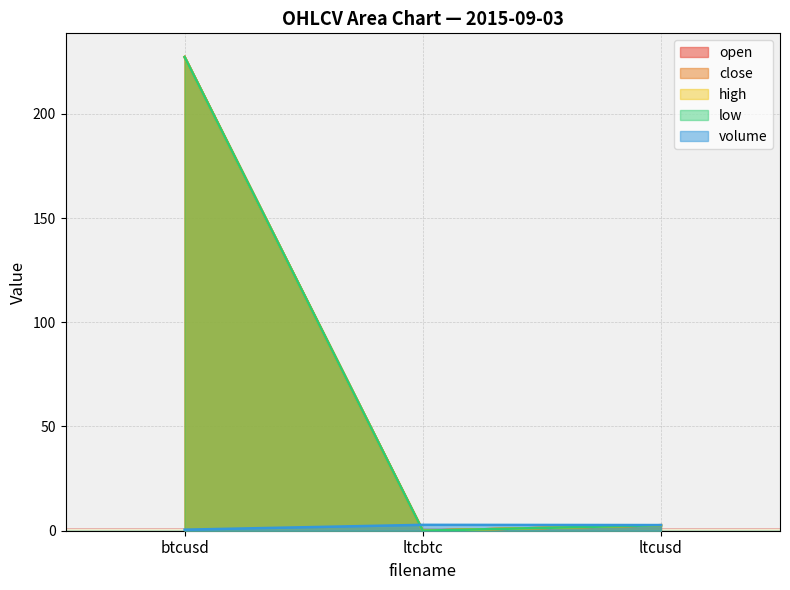

Reading left to right, list all the values displayed in this chart.

open: btcusd=227.2	ltcbtc=0.0	ltcusd=2.6
close: btcusd=227.2	ltcbtc=0.0	ltcusd=2.6
high: btcusd=227.2	ltcbtc=0.0	ltcusd=2.6
low: btcusd=227.2	ltcbtc=0.0	ltcusd=2.6
volume: btcusd=0.5	ltcbtc=2.8	ltcusd=2.7